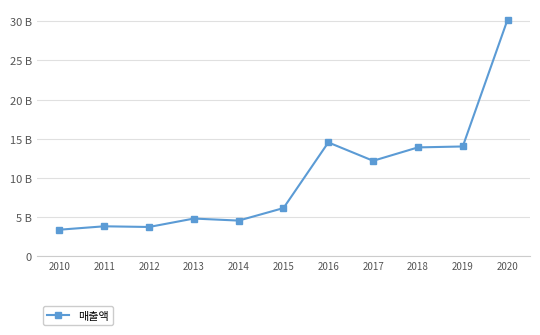

Where is the first local minimum?

2012